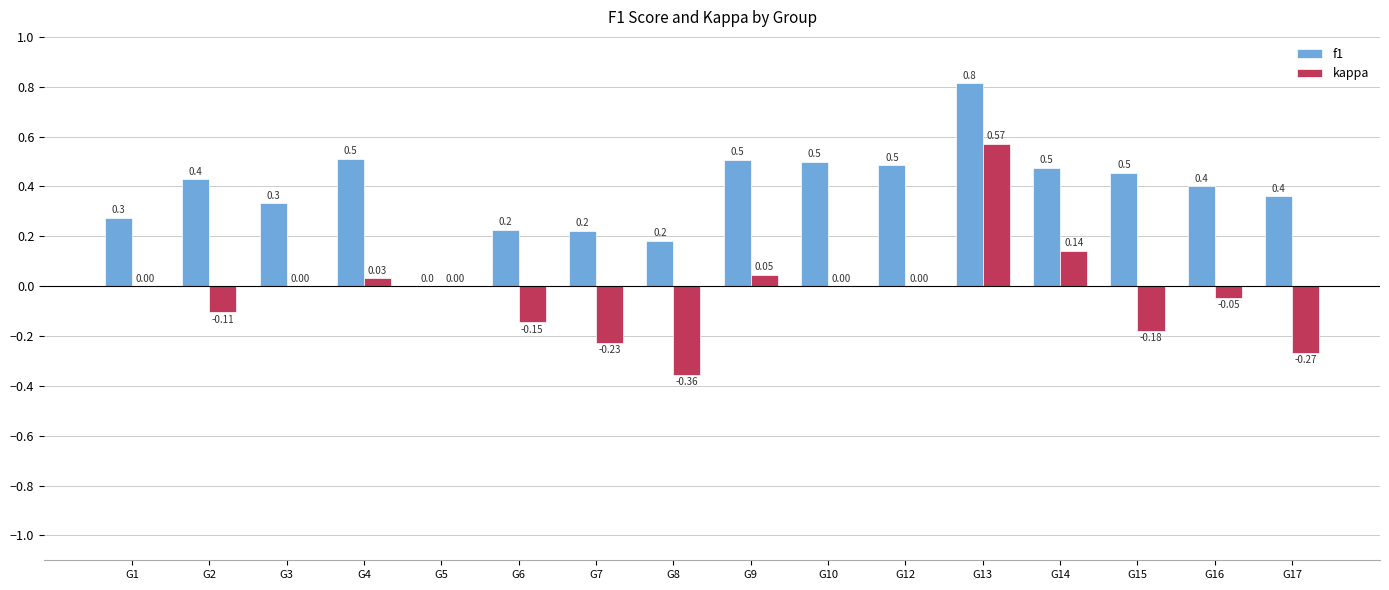

Between G15 and G16, which series saw the biggest shift?

kappa